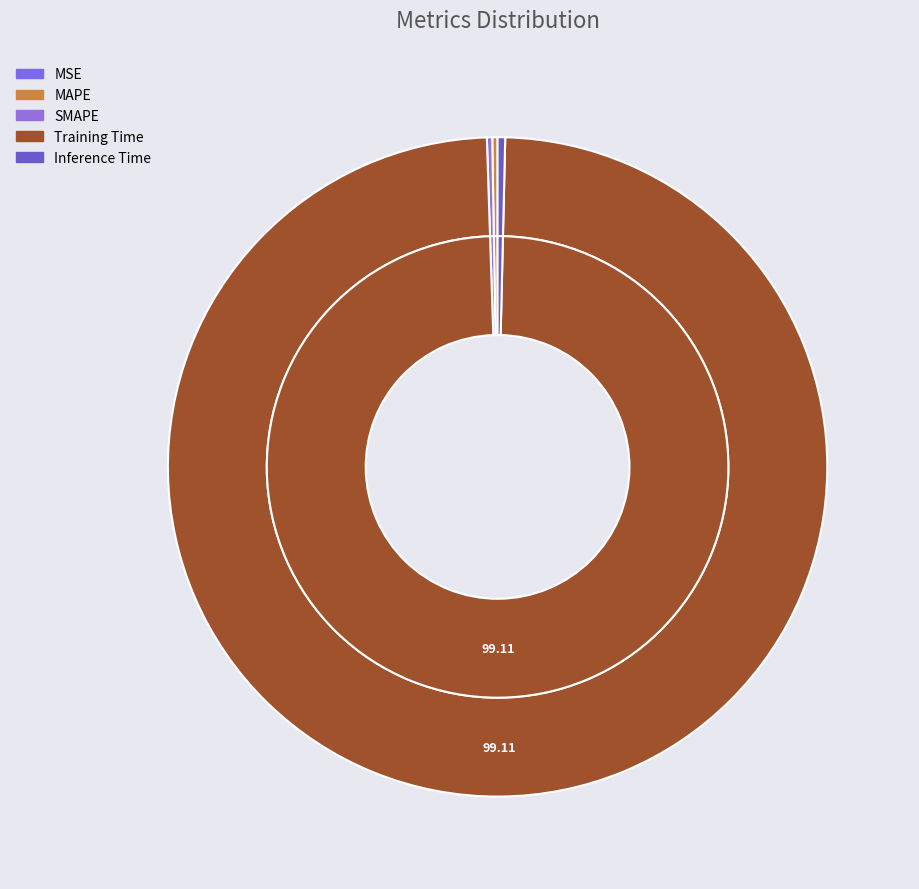

The SMAPE slice represents 1% of the pie. True or false?

False